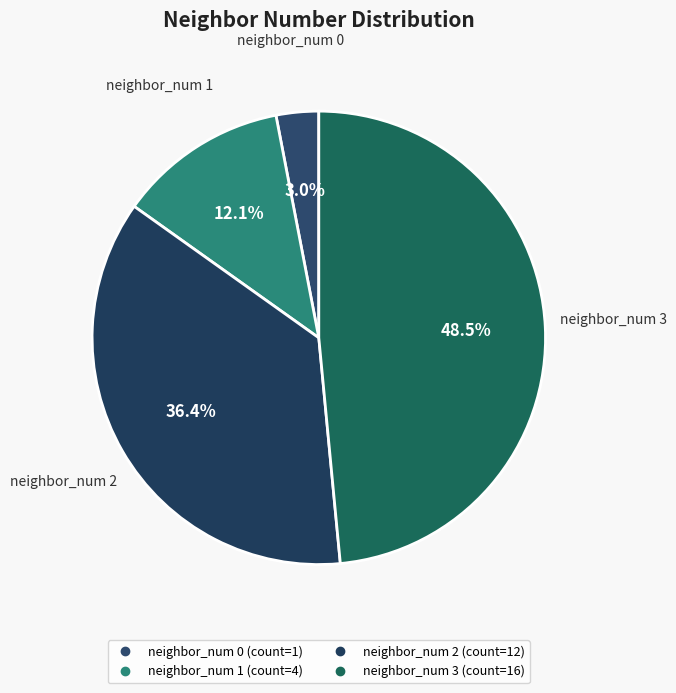

To the nearest percent, what is the combined percentage of neighbor_num 0 and neighbor_num 3?

52%